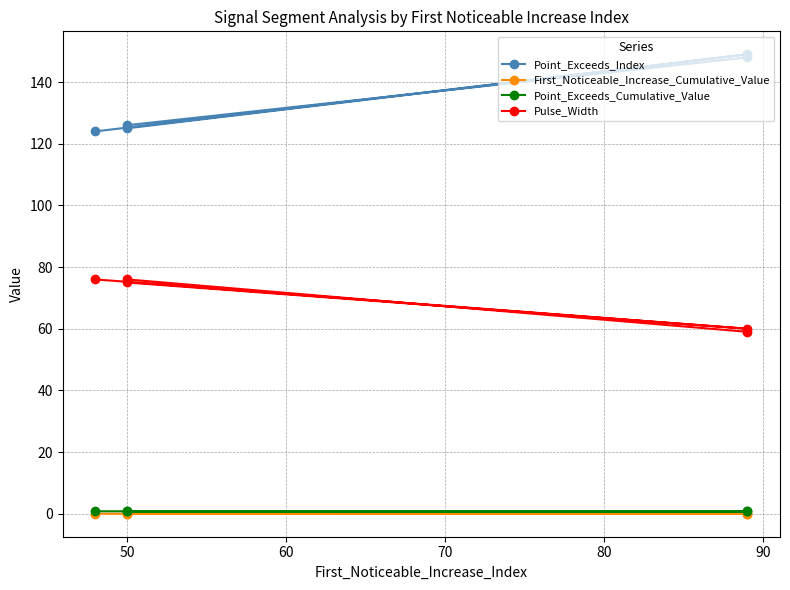

Which series has the largest range (max minus min)?

Point_Exceeds_Index